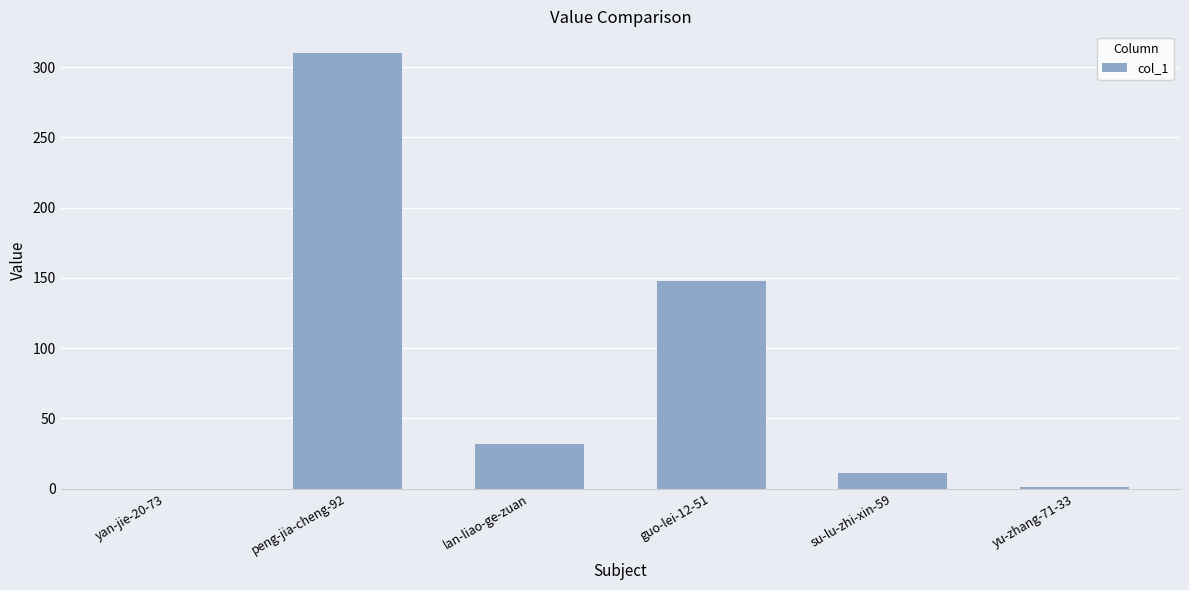

What is the change in value from peng-jia-cheng-92 to yu-zhang-71-33?

-309